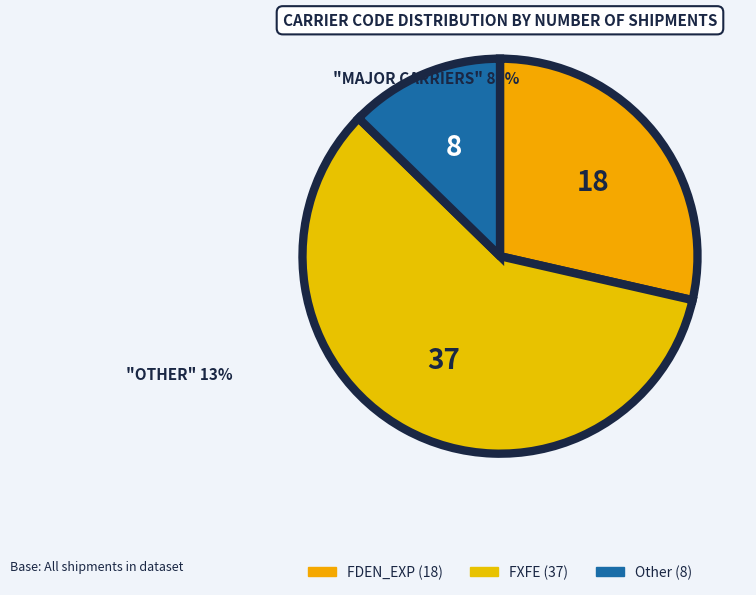

How many segments does this pie chart have?

3